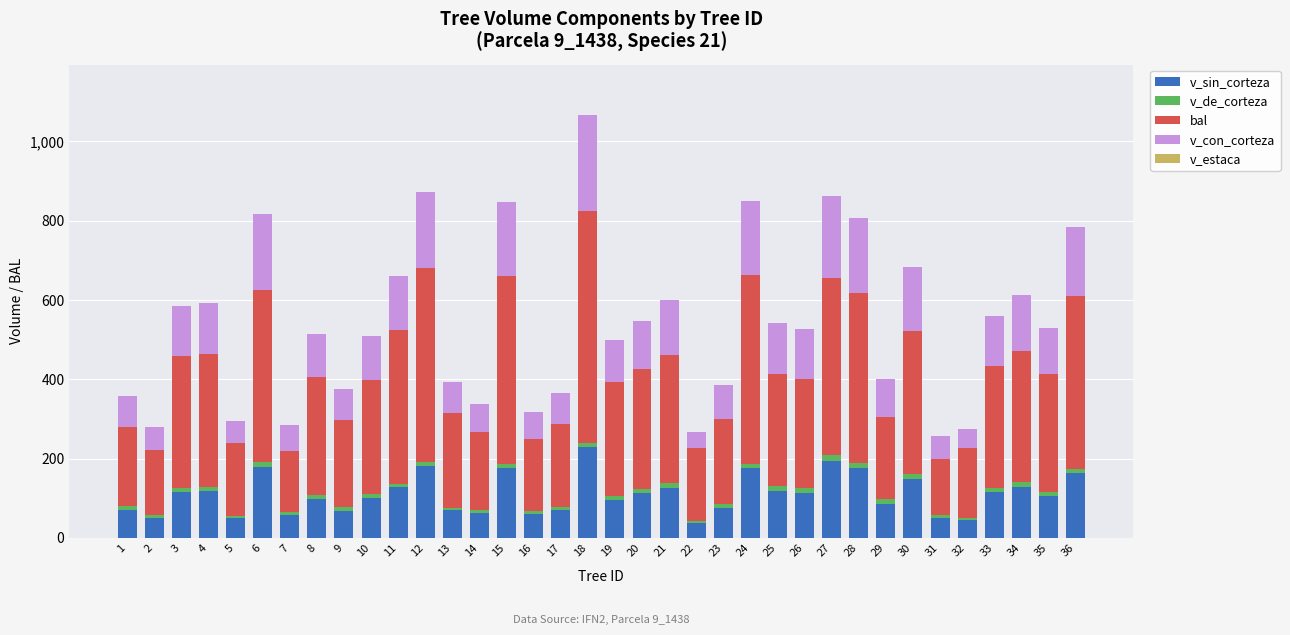

At which label does v_sin_corteza first exceed 112?

3